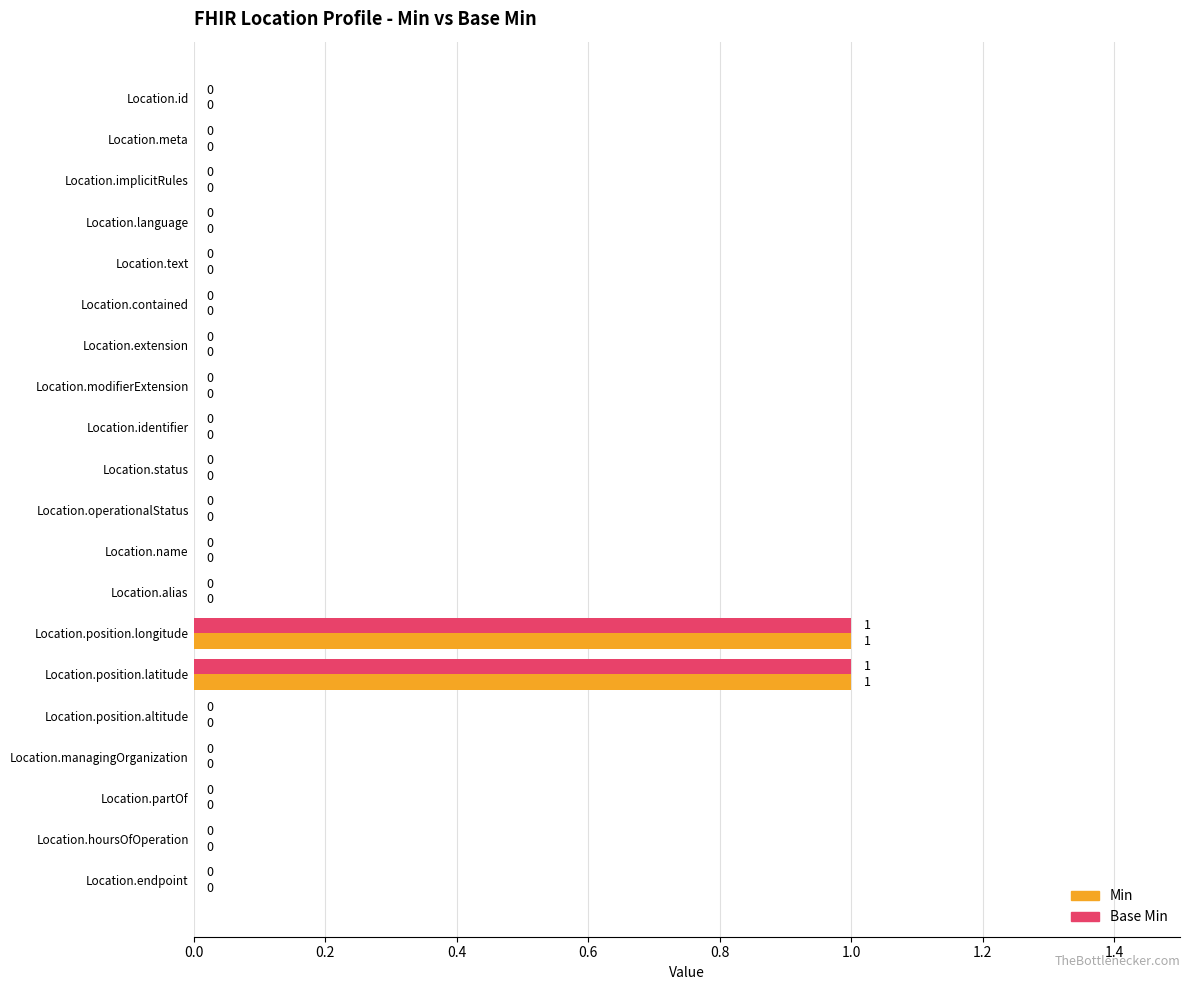

Is it true that Min equals 0 at Location.identifier?

True